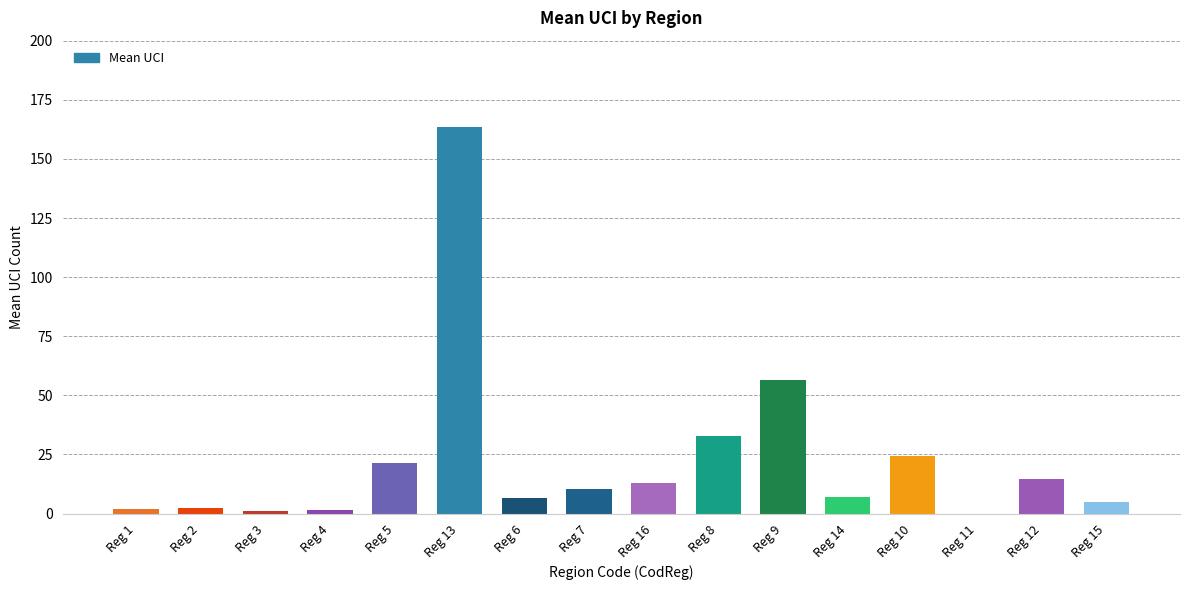

How many data points does each series have?

16